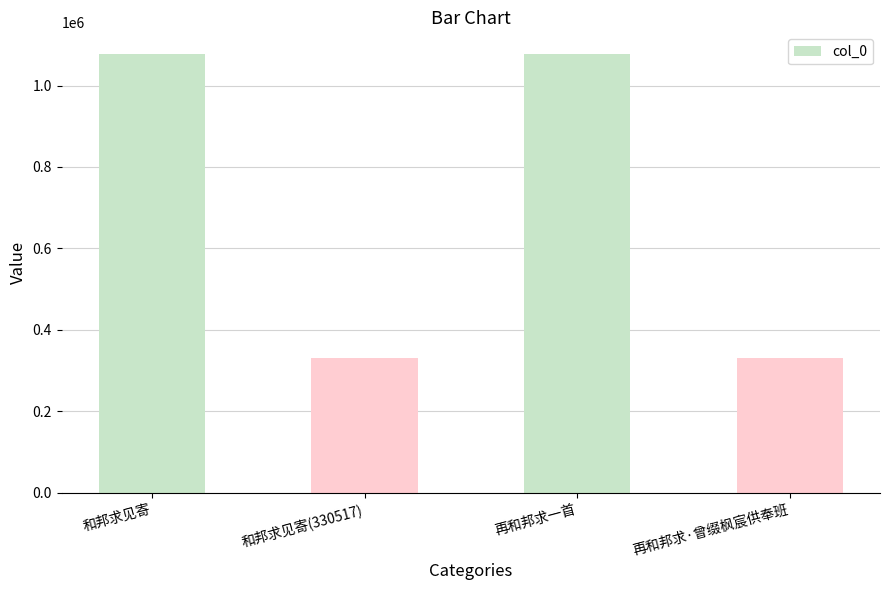

What is the change in value from 和邦求见寄(330517) to 再和邦求一首?

+746271